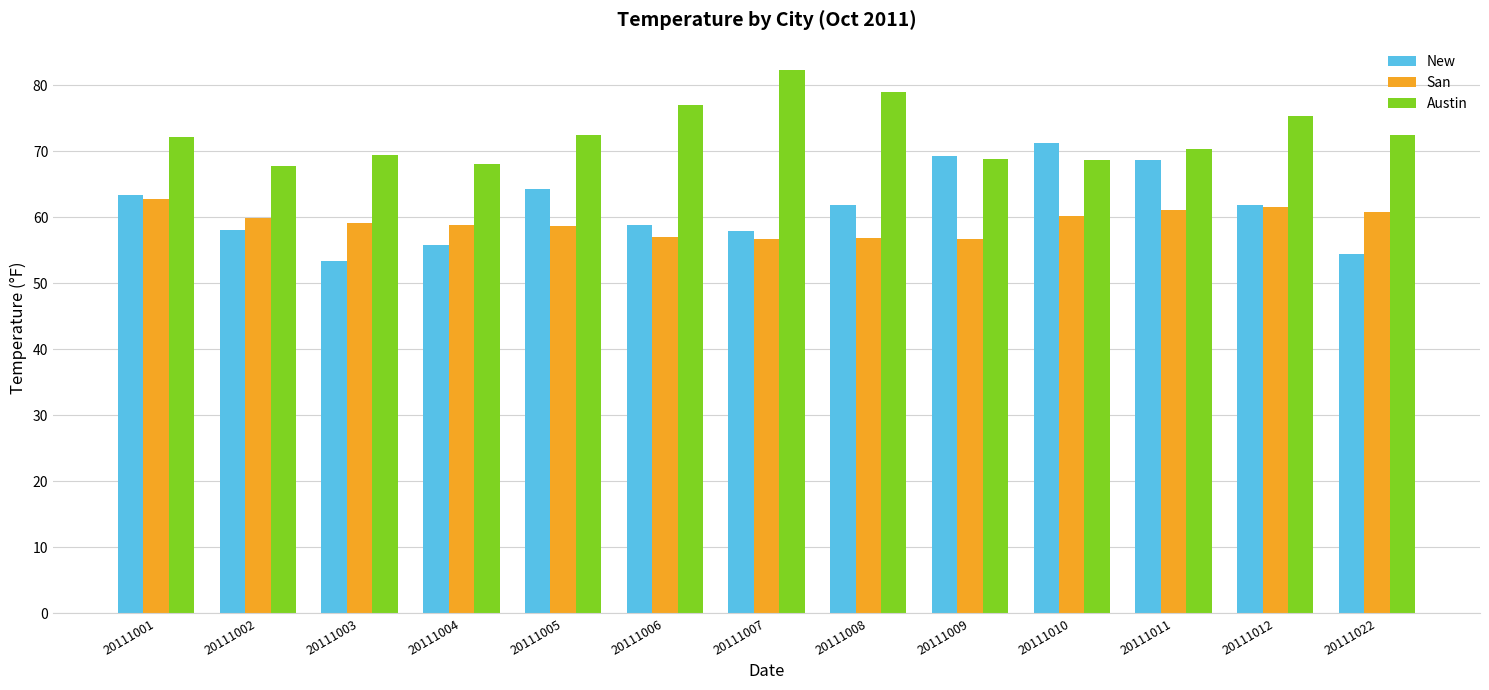

Rank the series by their maximum value, from highest to lowest.

Austin, New, San